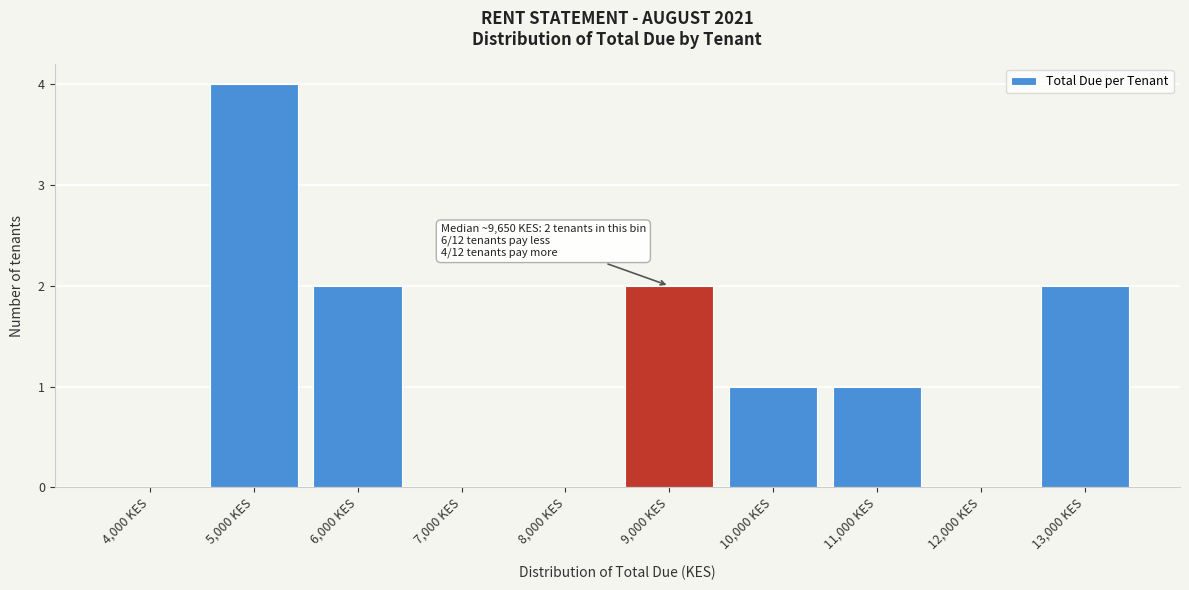

Reading right to left, extract all data points from this chart.

13,000 KES=2	12,000 KES=0	11,000 KES=1	10,000 KES=1	9,000 KES=2	8,000 KES=0	7,000 KES=0	6,000 KES=2	5,000 KES=4	4,000 KES=0